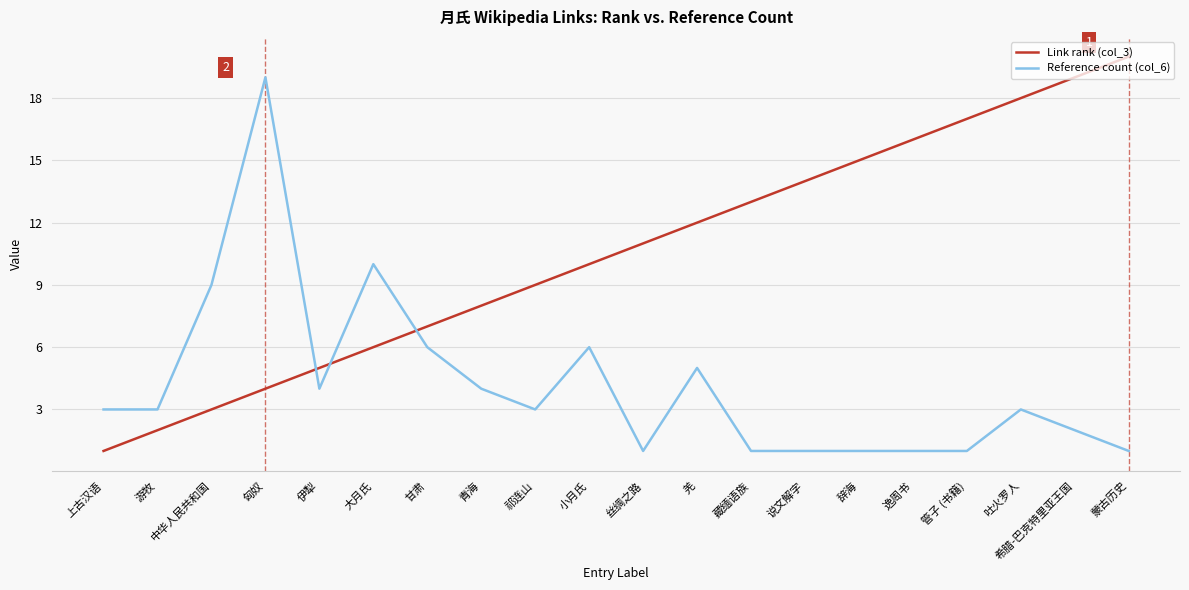

Is the value of Reference count (col_6) at 管子 (书籍) greater than the value of Link rank (col_3) at 吐火罗人?

No